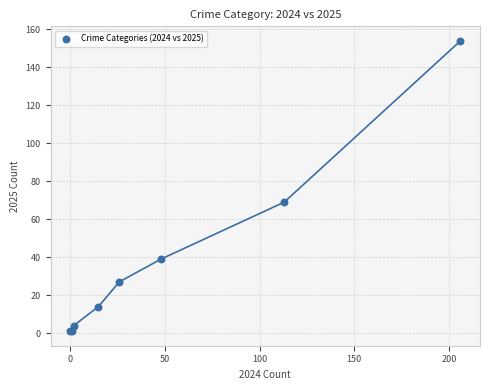

What Y value in the scatter plot is closest to 77?

69